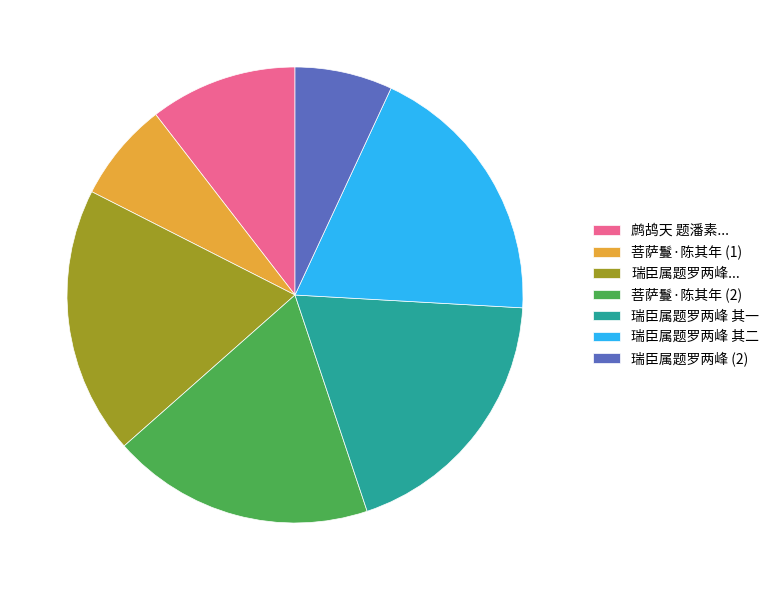

Does 鹧鸪天 题潘素... represent more than half of the total?

No